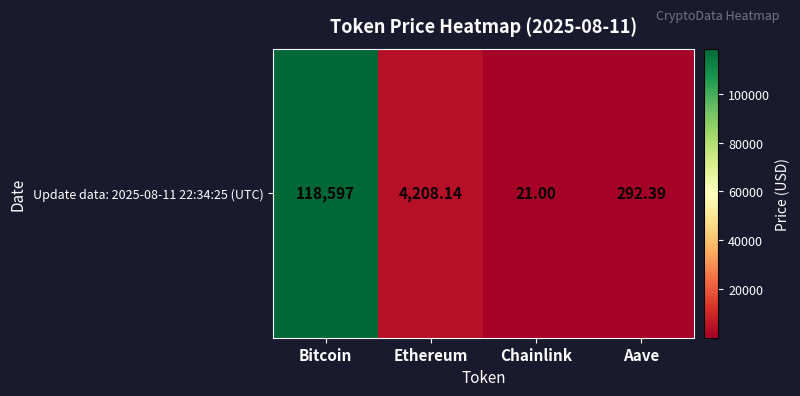

List the labels in order of value, smallest first.

Chainlink, Aave, Ethereum, Bitcoin